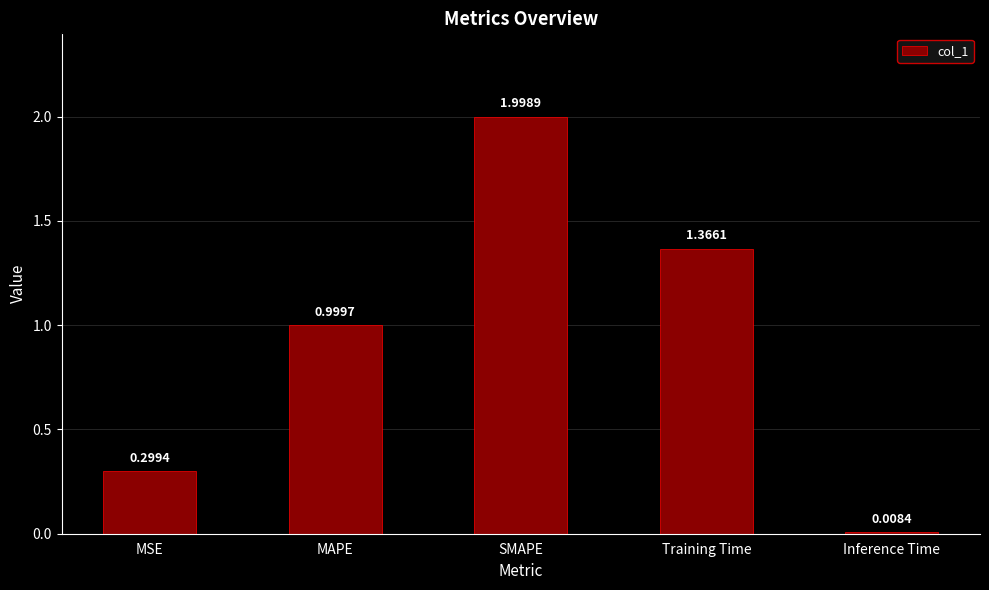

Which label corresponds to the largest value in the chart?

SMAPE